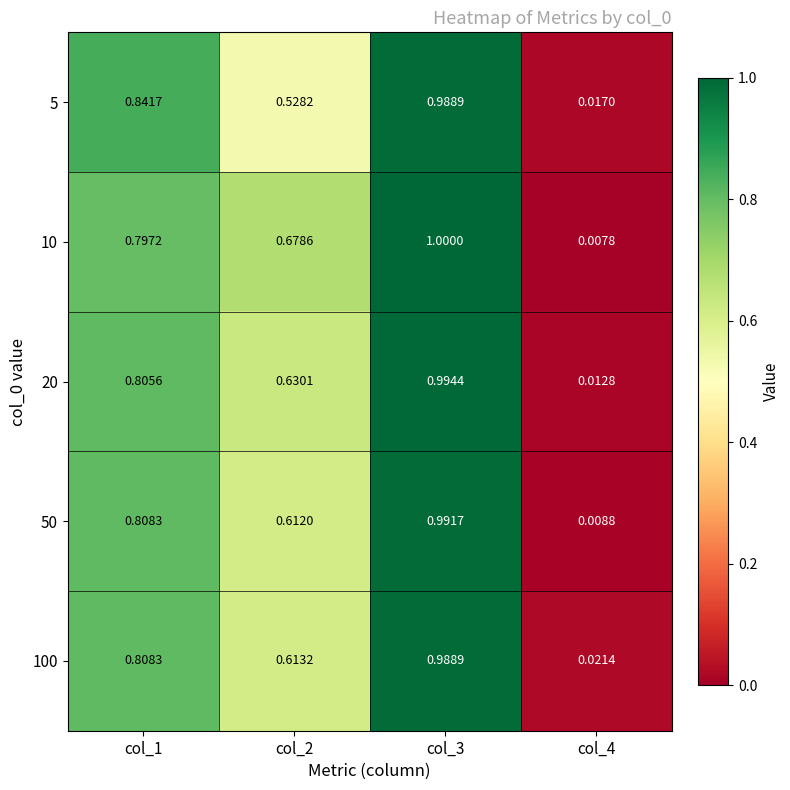

Is the value of 20 at col_2 greater than the value of 5 at col_3?

No